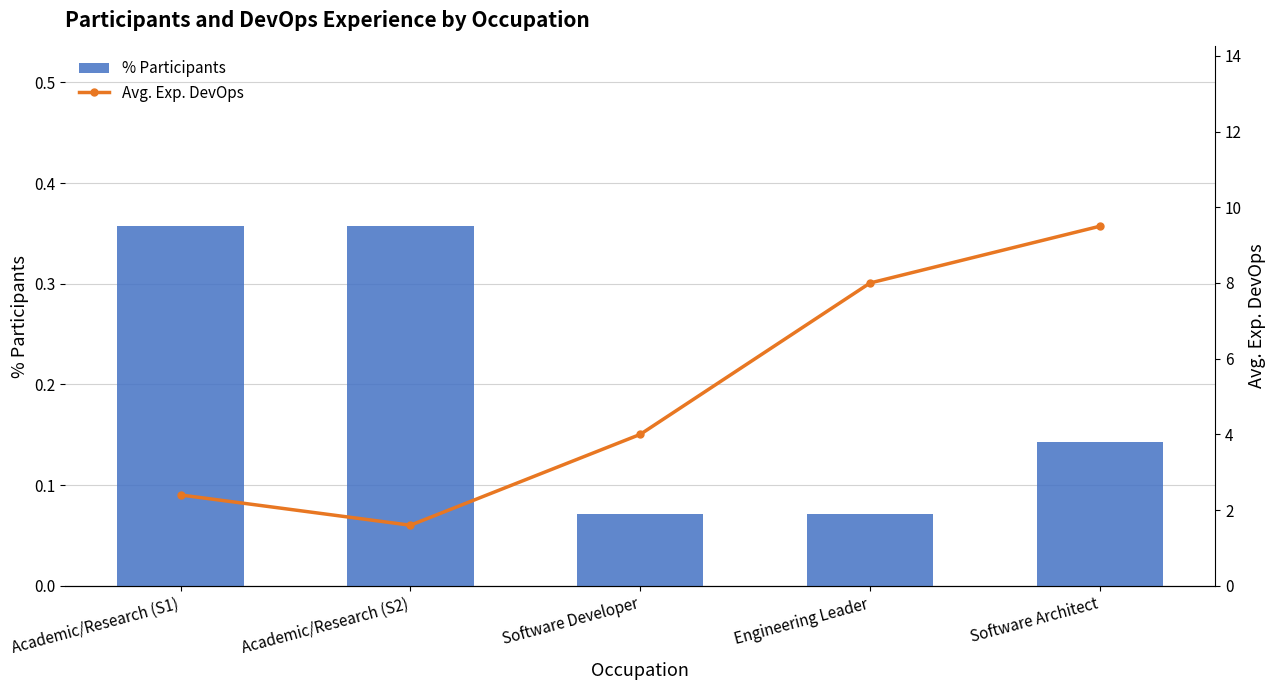

Reading right to left, what are all the values shown in this chart?

% Participants: Software Architect=0.1	Engineering Leader=0.1	Software Developer=0.1	Academic/Research (S2)=0.4	Academic/Research (S1)=0.4
Avg. Exp. DevOps: Software Architect=9.5	Engineering Leader=8.0	Software Developer=4.0	Academic/Research (S2)=1.6	Academic/Research (S1)=2.4